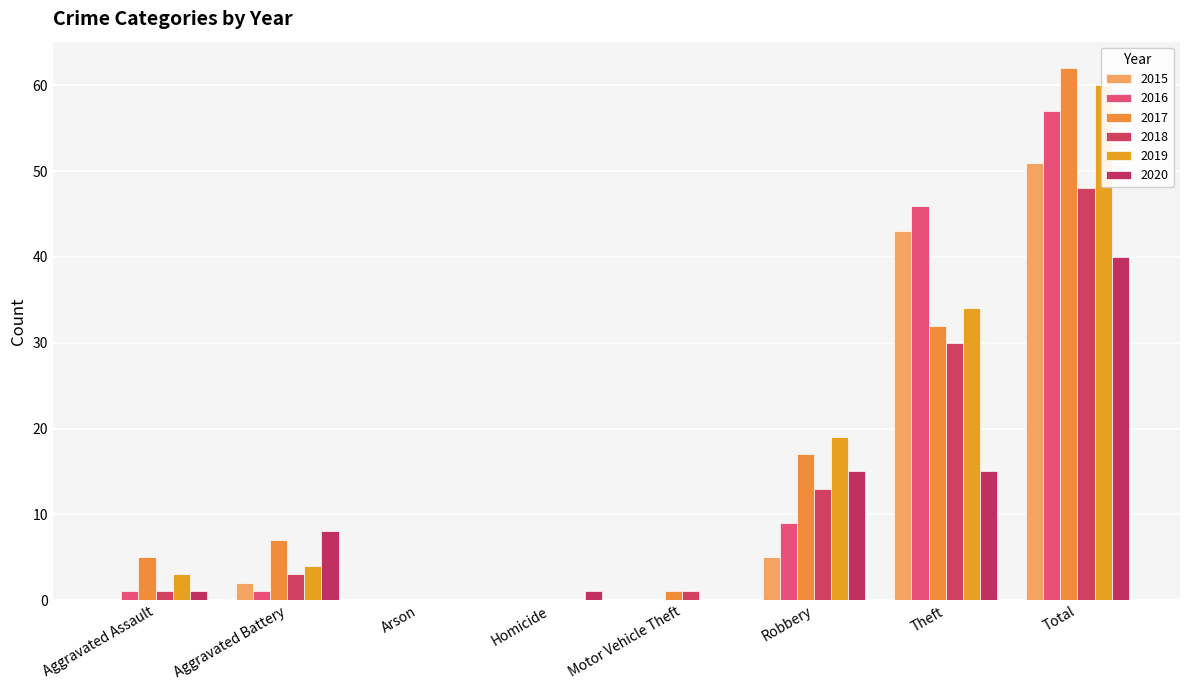

What is the average value of the 2015 series?

13